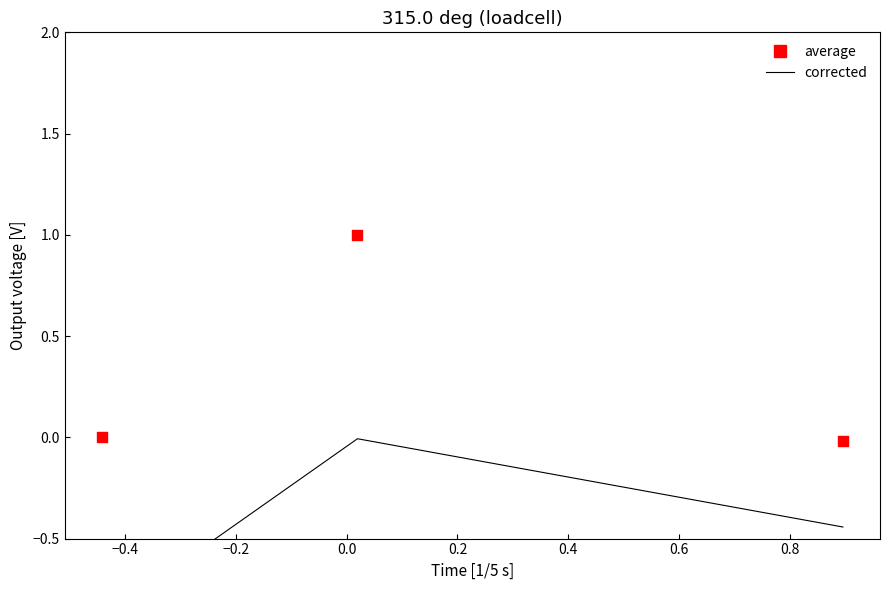

Which series has the largest Y range (max minus min)?

average